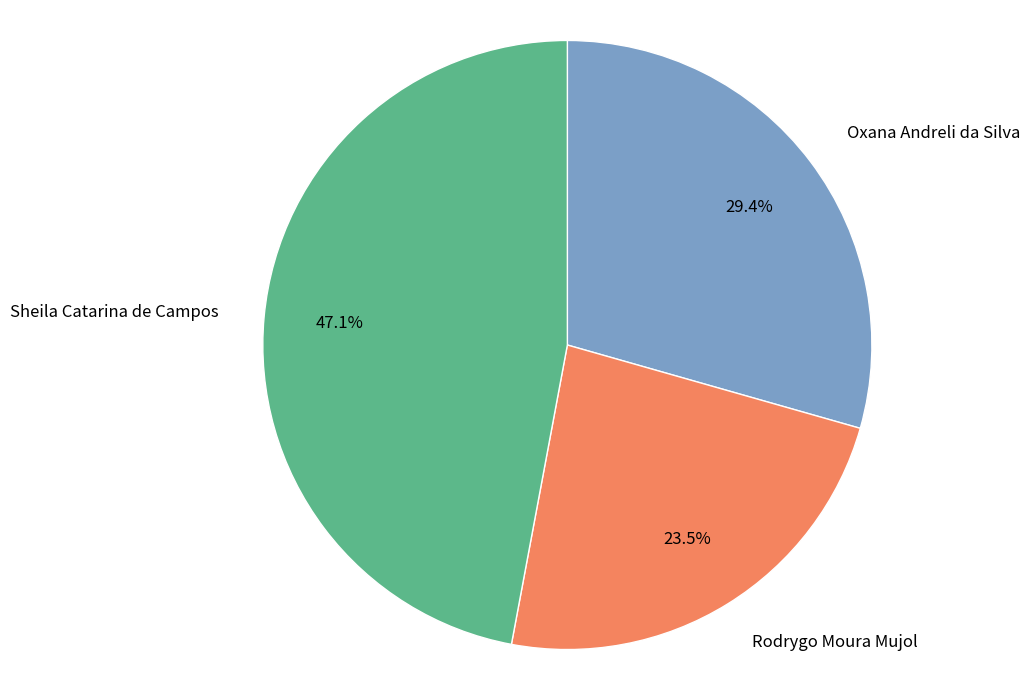

True or false: Sheila Catarina de Campos accounts for 57% of the total.

False